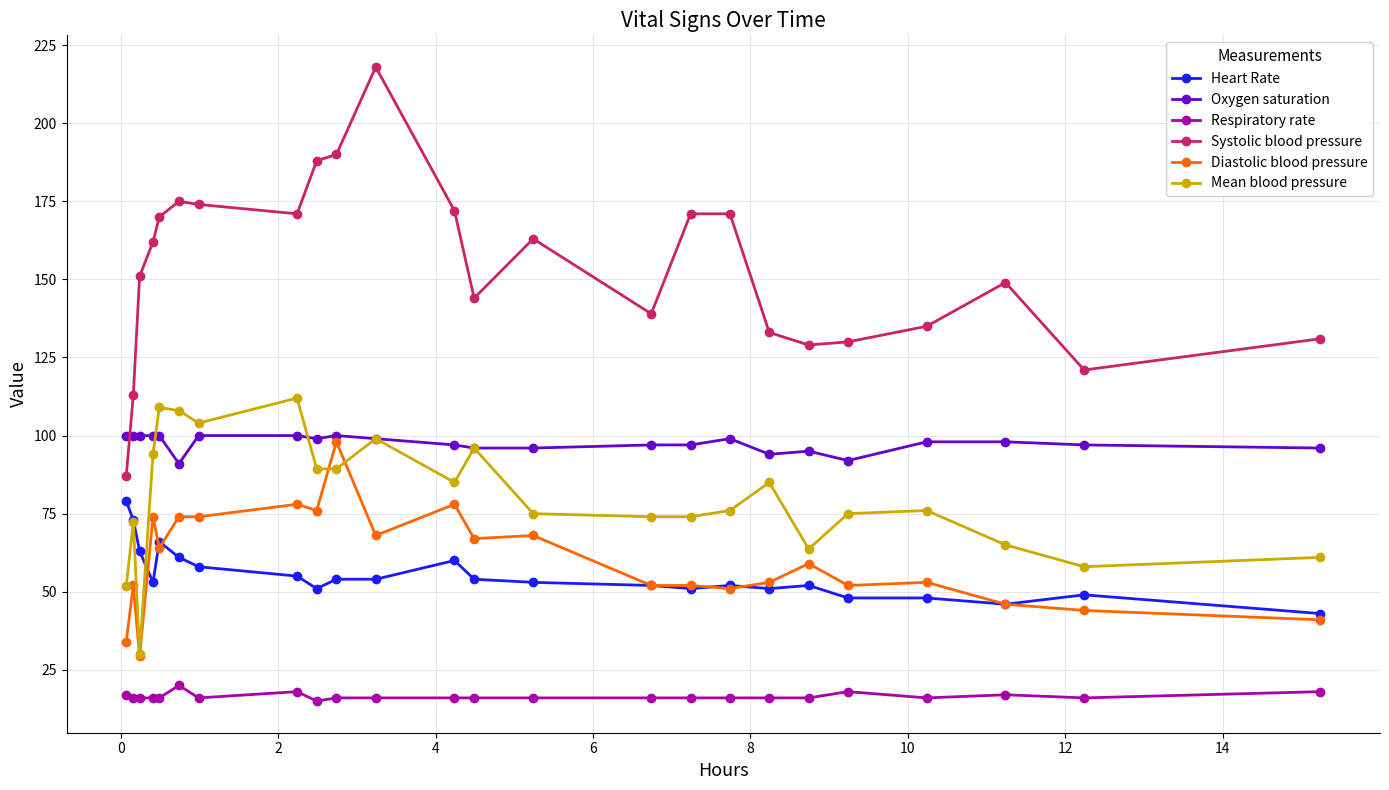

True or false: Diastolic blood pressure and Heart Rate intersect in this chart.

True